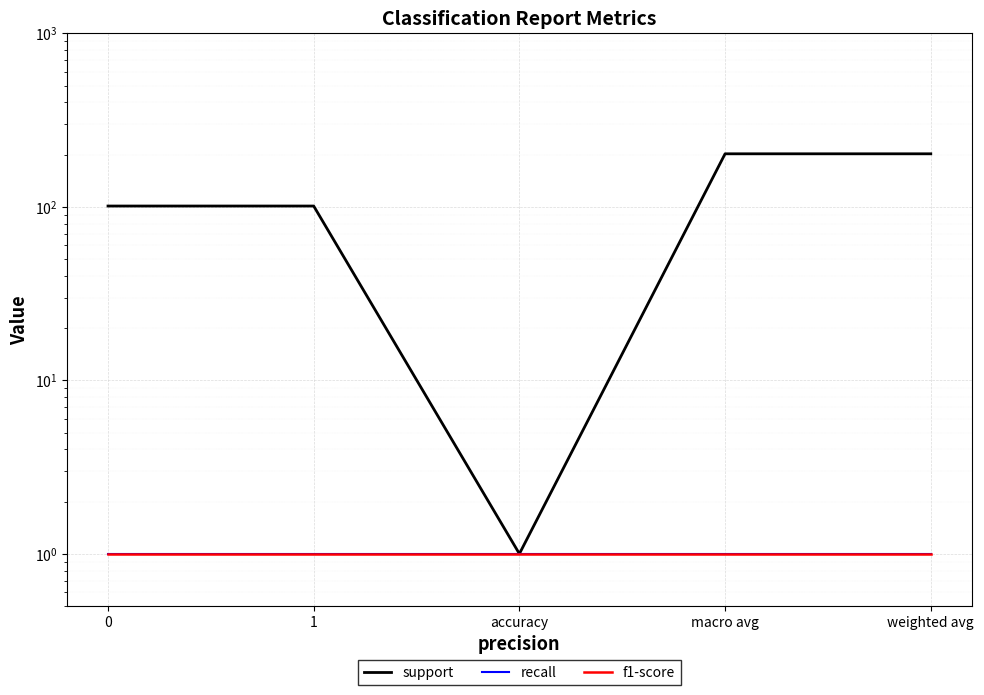

At how many categories does at least one series exceed 13?

4